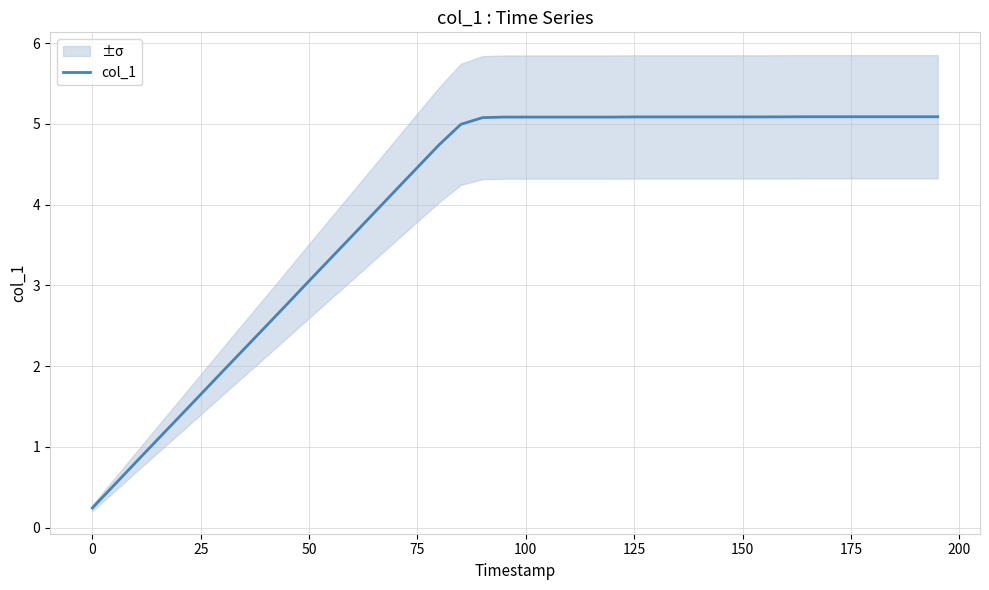

Reading left to right, transcribe all the data shown in this chart.

0.2	0.5	0.8	1.1	1.4	1.6	1.9	2.2	2.5	2.8	3.1	3.3	3.6	3.9	4.2	4.5	4.7	5.0	5.1	5.1	5.1	5.1	5.1	5.1	5.1	5.1	5.1	5.1	5.1	5.1	5.1	5.1	5.1	5.1	5.1	5.1	5.1	5.1	5.1	5.1